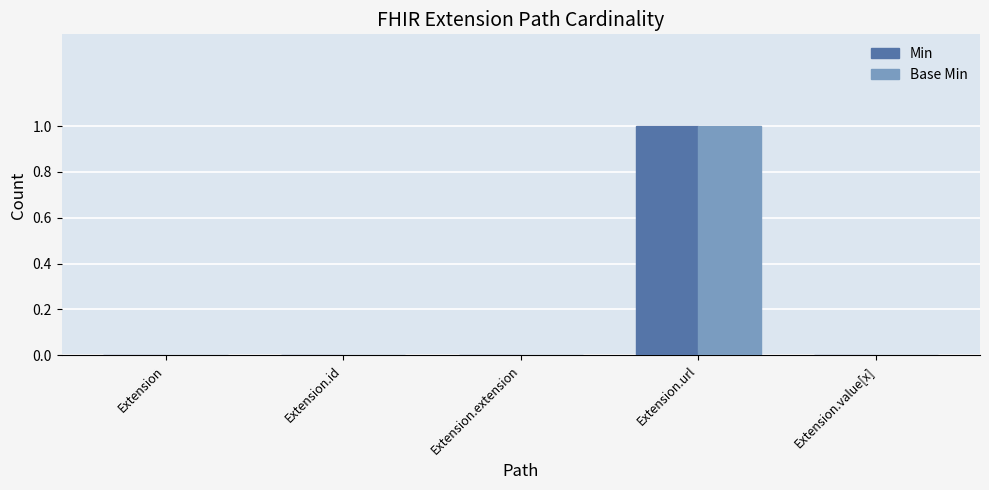

Is the value of Min at Extension greater than the value of Base Min at Extension.url?

No